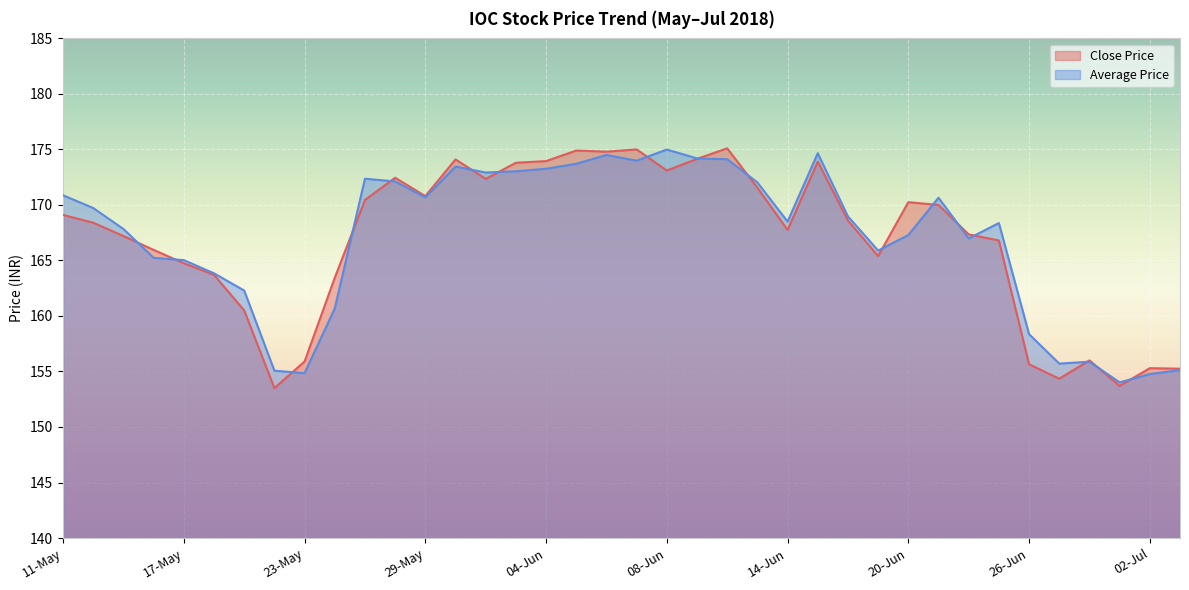

The Close Price series shows 77.0 at 08-Jun. True or false?

False